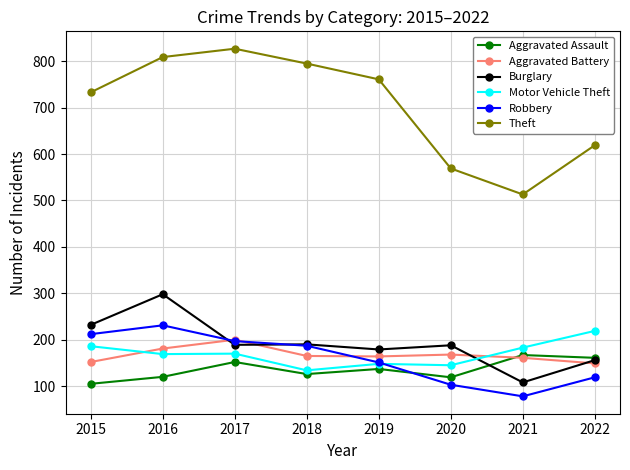

At which category does the chart reach its peak across all series?

2017